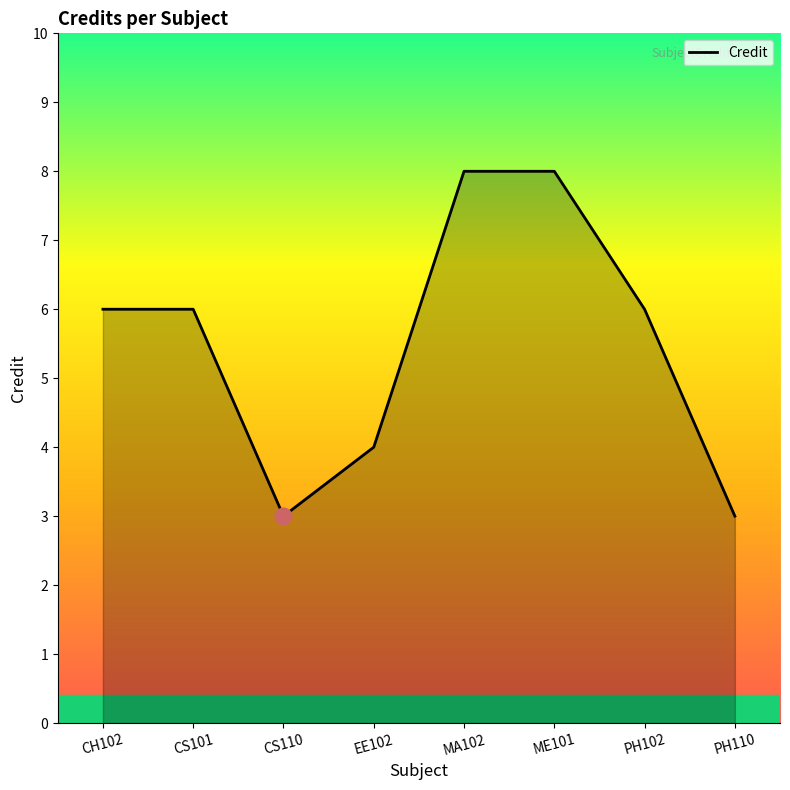

What is the sum of the values at CS110 and CH102?

9